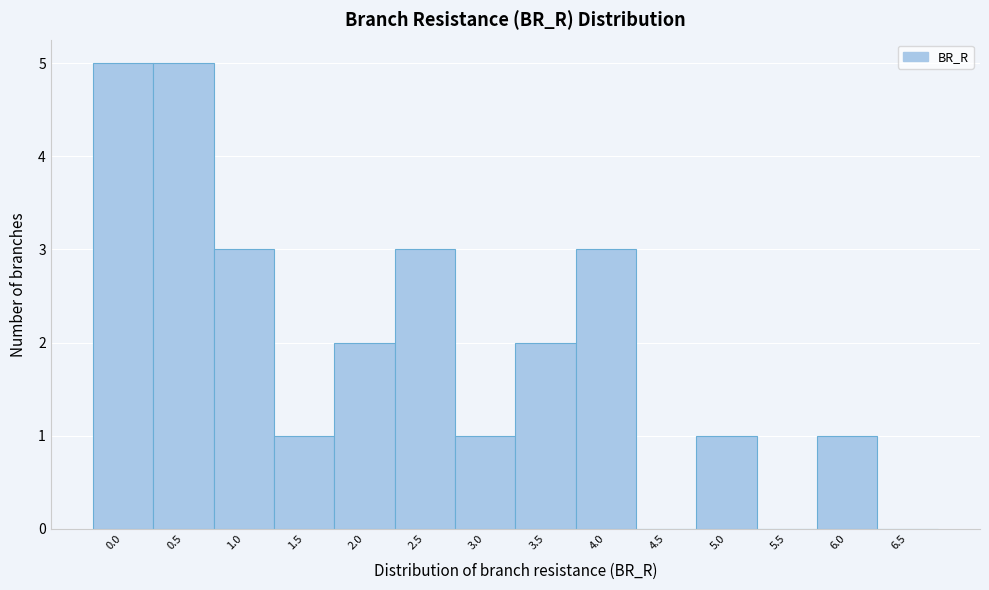

Reading left to right, transcribe all the data shown in this chart.

0.0=5	0.5=5	1.0=3	1.5=1	2.0=2	2.5=3	3.0=1	3.5=2	4.0=3	4.5=0	5.0=1	5.5=0	6.0=1	6.5=0